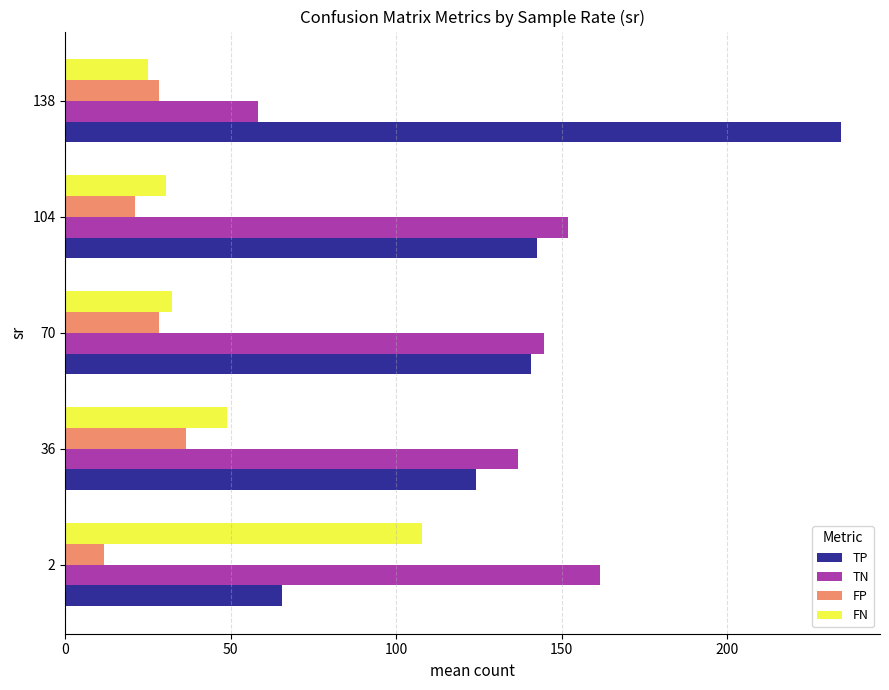

What are all the series names shown in the legend?

TP, TN, FP, FN